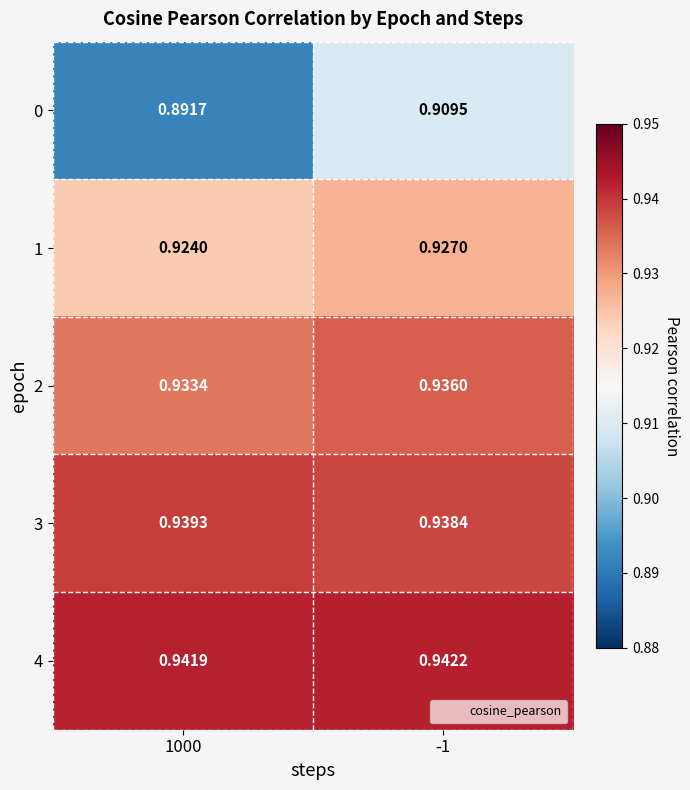

Reading right to left, list all the values displayed in this chart.

0: -1=0.9	1000=0.9
1: -1=0.9	1000=0.9
2: -1=0.9	1000=0.9
3: -1=0.9	1000=0.9
4: -1=0.9	1000=0.9